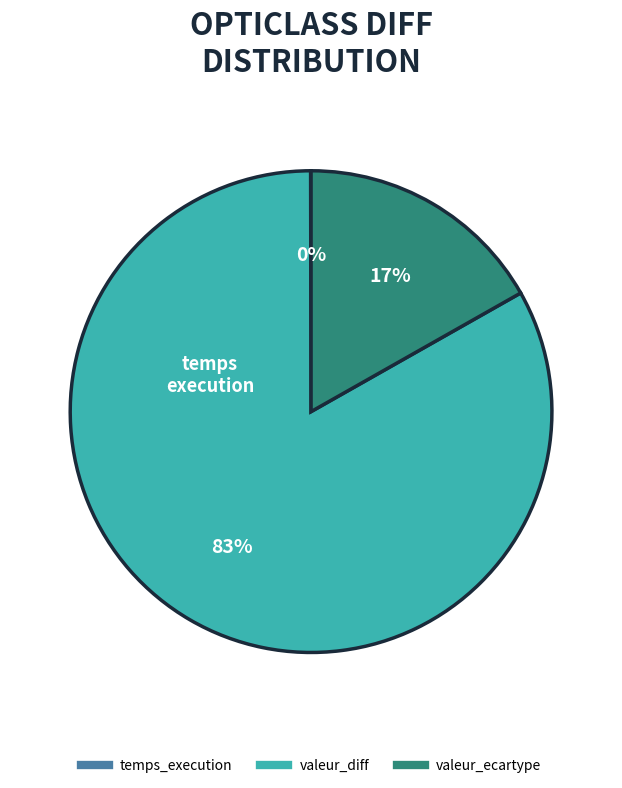

Is valeur_ecartype the majority of the pie?

No